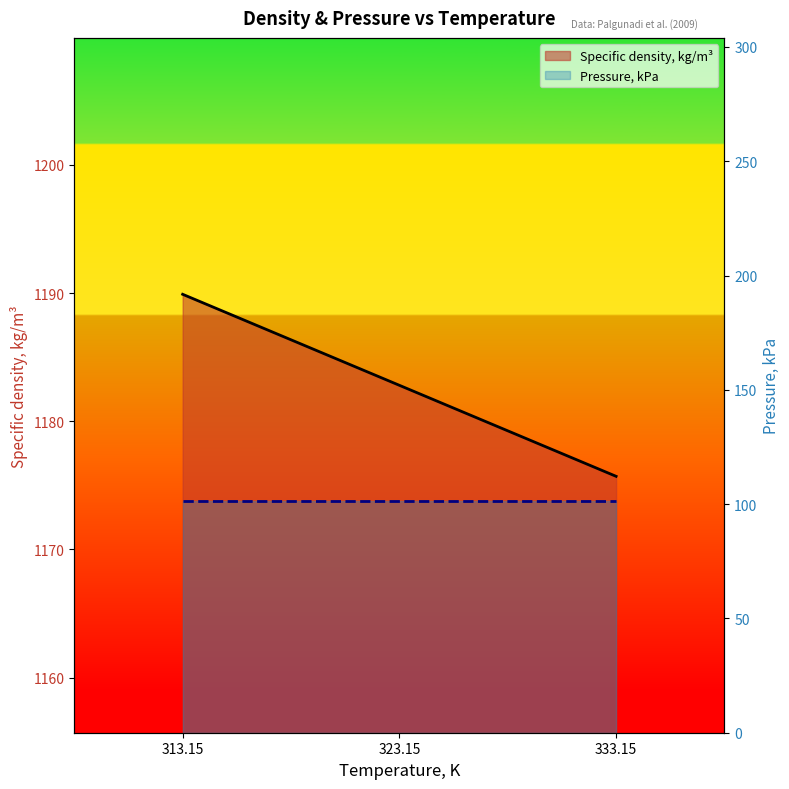

How many categories are shown in the chart?

3